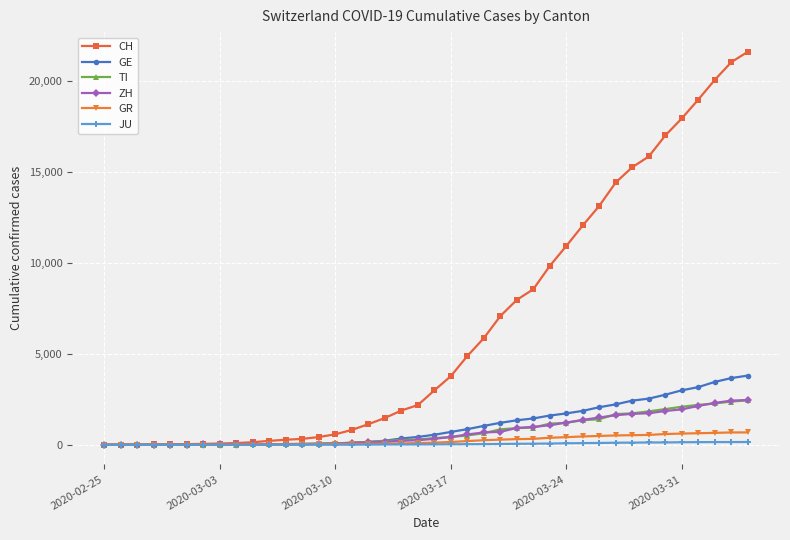

What is the highest value of the ZH series?

2461